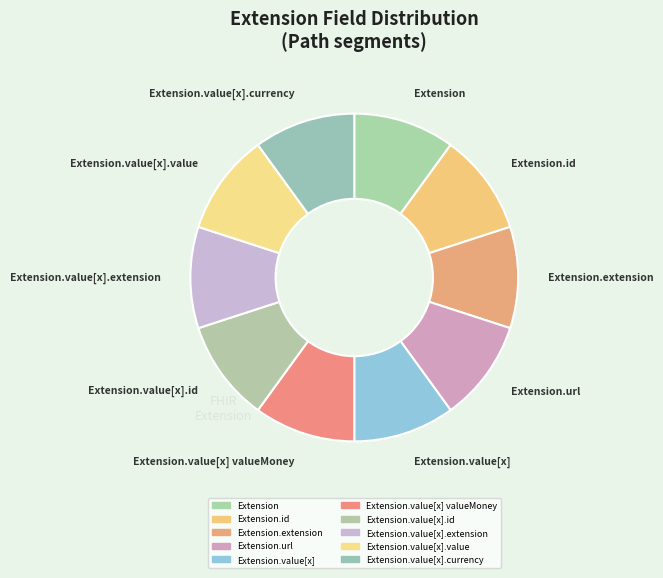

Combined, do Extension.value[x].id and Extension.value[x] account for over 50%?

No